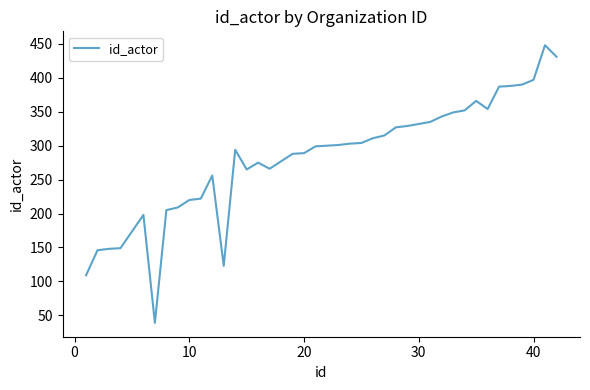

Does the chart have visible grid lines?

No